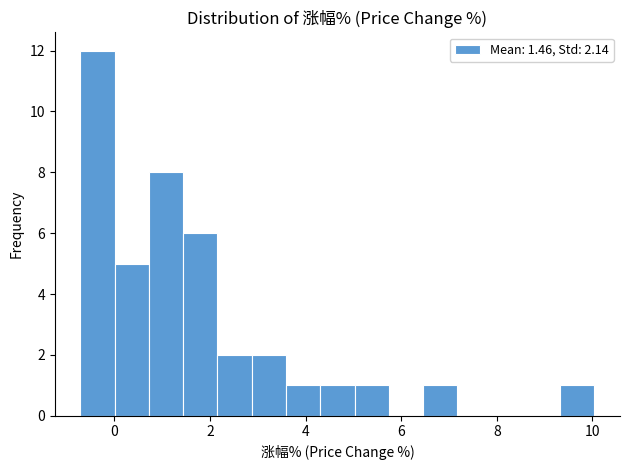

Read against the x-axis, roughly where is the centre of the tallest bar?

-0.4